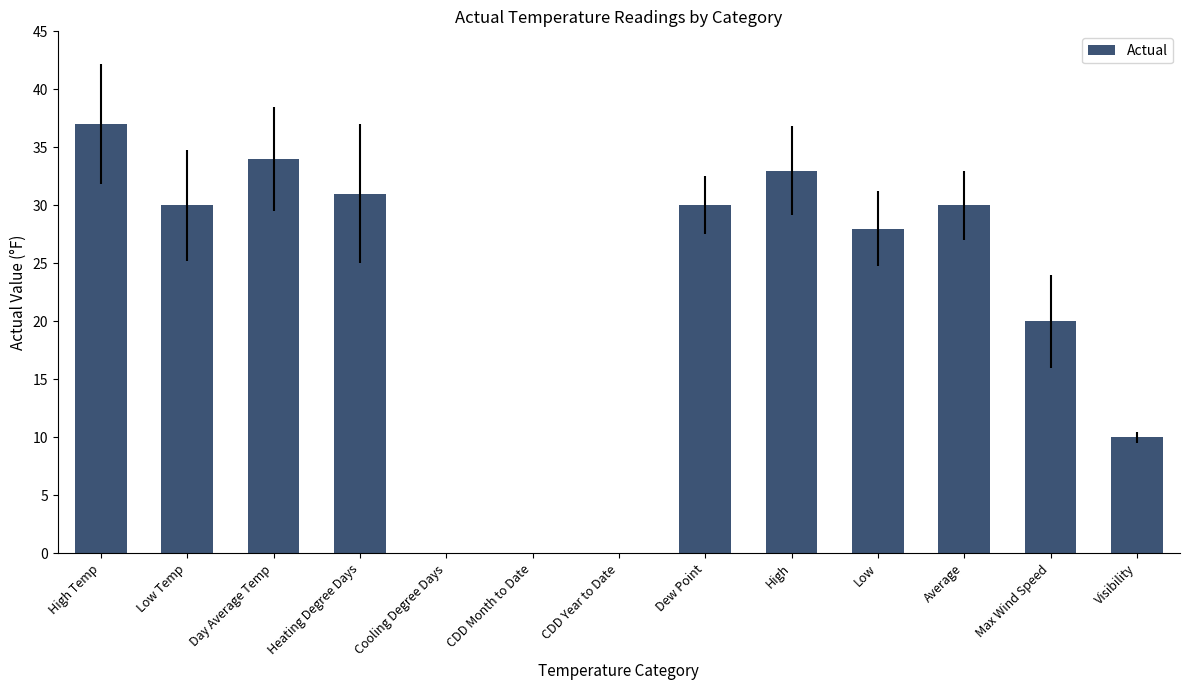

What is the sum of all values?

283